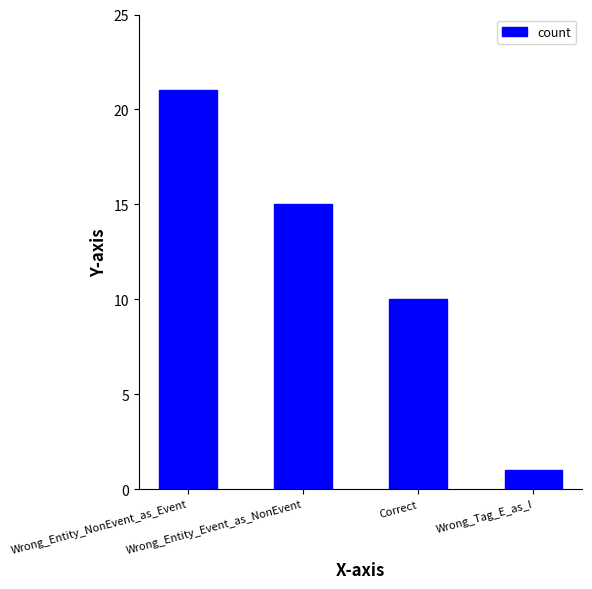

What position from the left is Wrong_Tag_E_as_I?

4